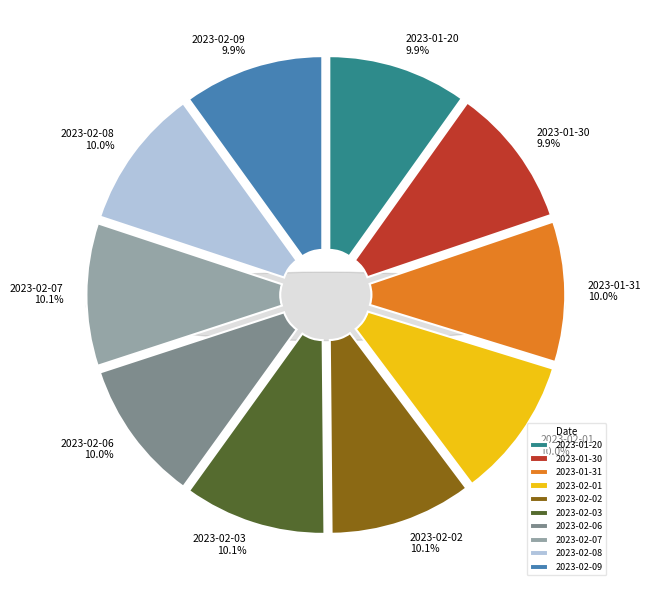

Combined, what portion of the pie is 2023-02-01 and 2023-02-02?

20.1%